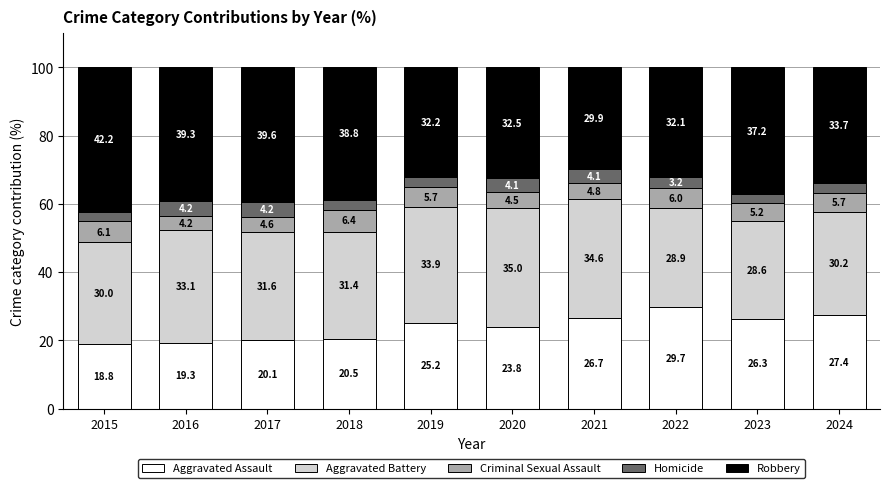

At which label does Aggravated Assault first exceed 25?

2019